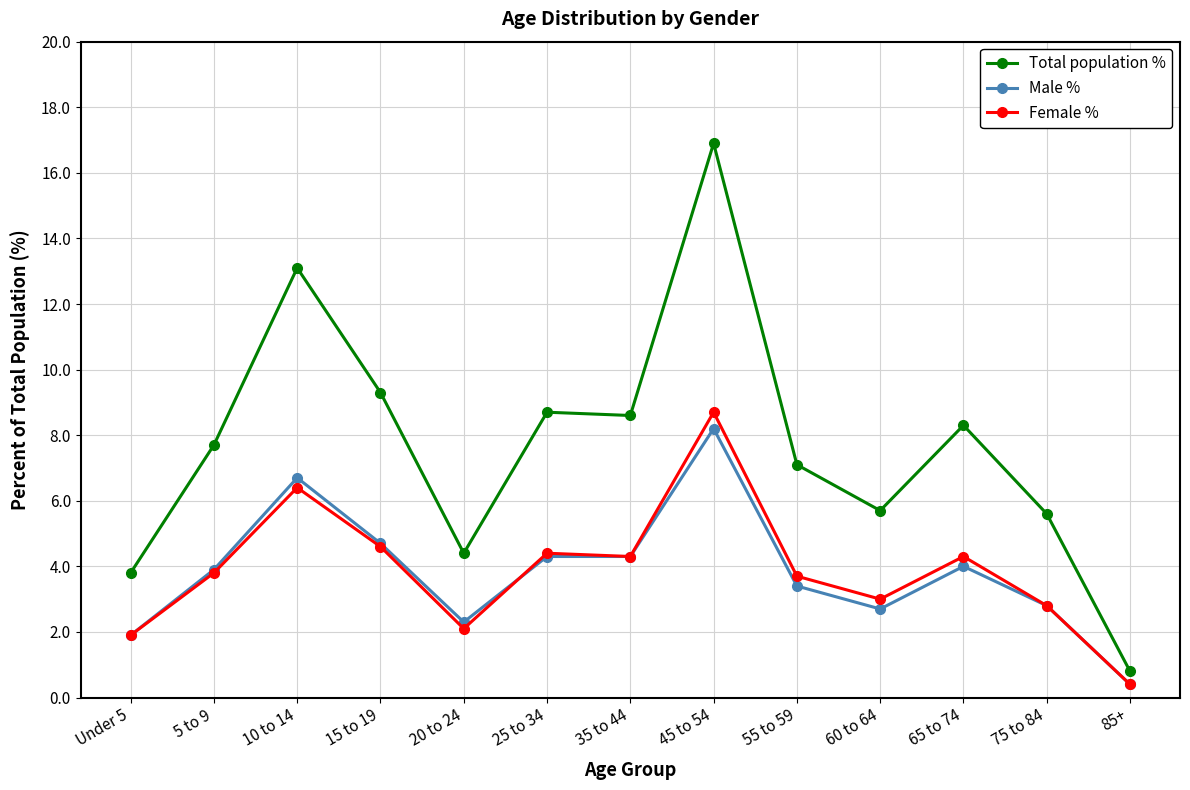

What position from the right is 75 to 84?

2